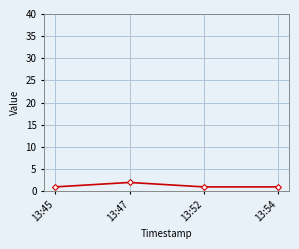

True or false: the data has more than 2 interior local peaks.

False